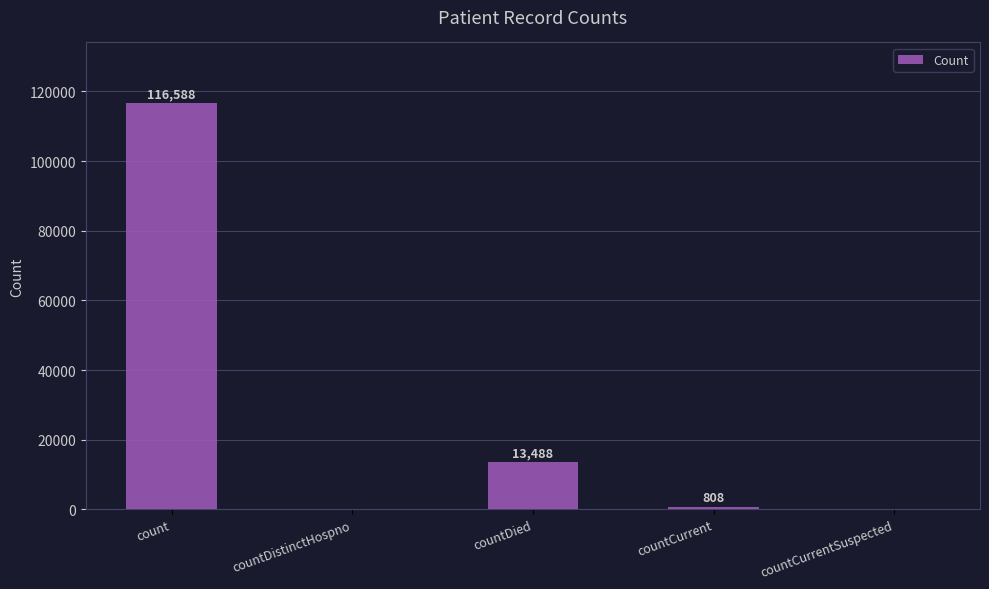

Does the chart contain stacked bars?

No